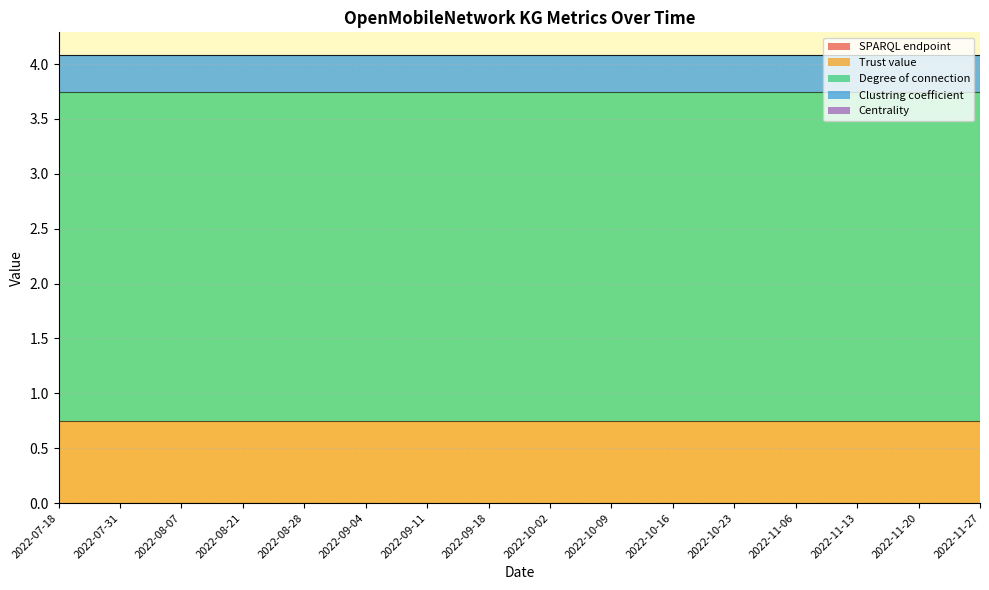

What is the label of the 5th point from the right?

2022-10-23